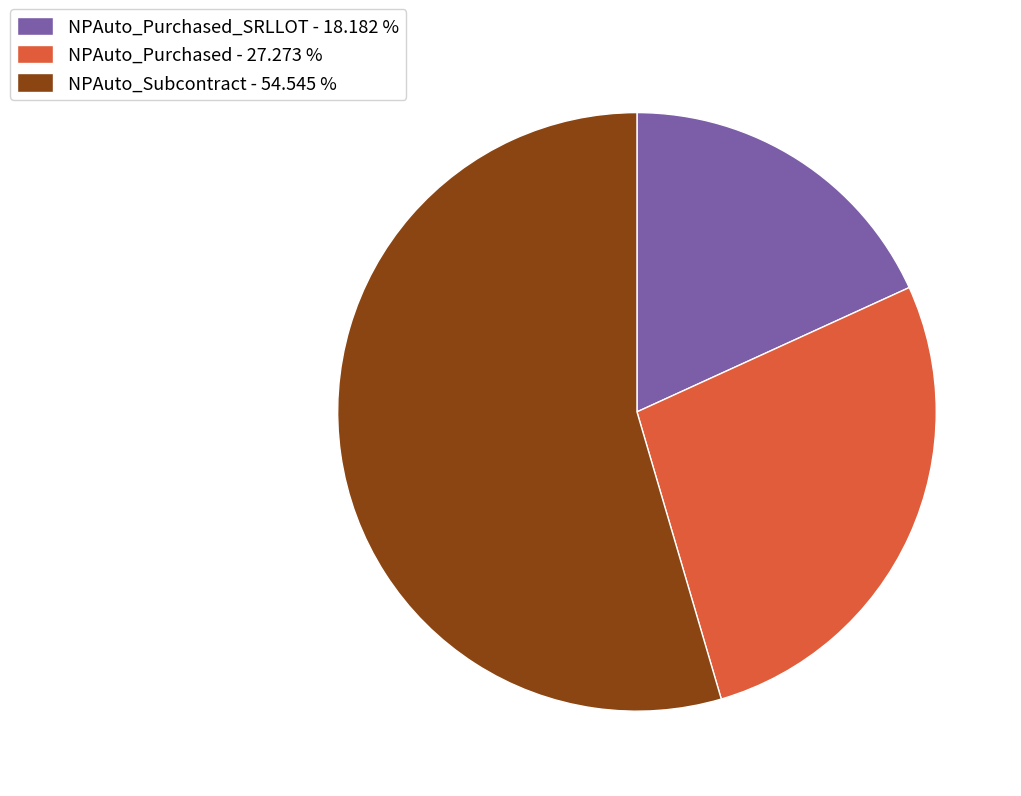

Which has a higher value, NPAuto_Purchased_SRLLOT - 18.182 % or NPAuto_Purchased - 27.273 %?

NPAuto_Purchased - 27.273 %